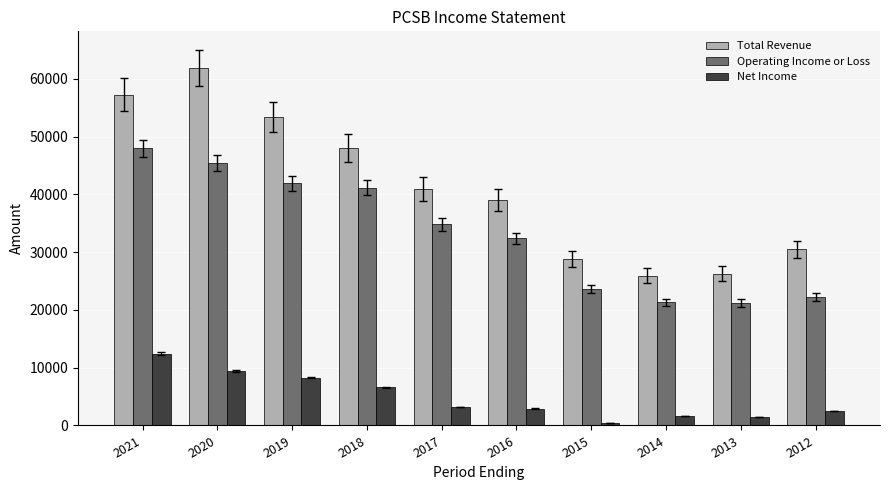

Count the number of data series in this chart.

3